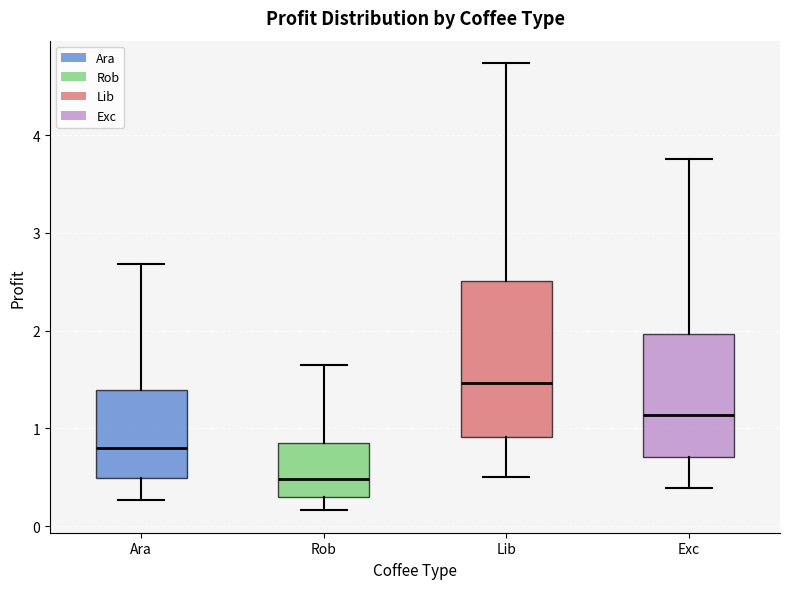

Reading left to right, transcribe this box plot: for each box, give where its median line is, the range the box spans, and where its two whiskers end, as read against the y-axis. The values are not printed on the chart, so give them approximately, as read against the axis.

Ara: median 0.8, box 0.5 to 1.4, whiskers 0.3 to 2.7
Rob: median 0.5, box 0.3 to 0.8, whiskers 0.2 to 1.6
Lib: median 1.5, box 0.9 to 2.5, whiskers 0.5 to 4.7
Exc: median 1.1, box 0.7 to 2.0, whiskers 0.4 to 3.8